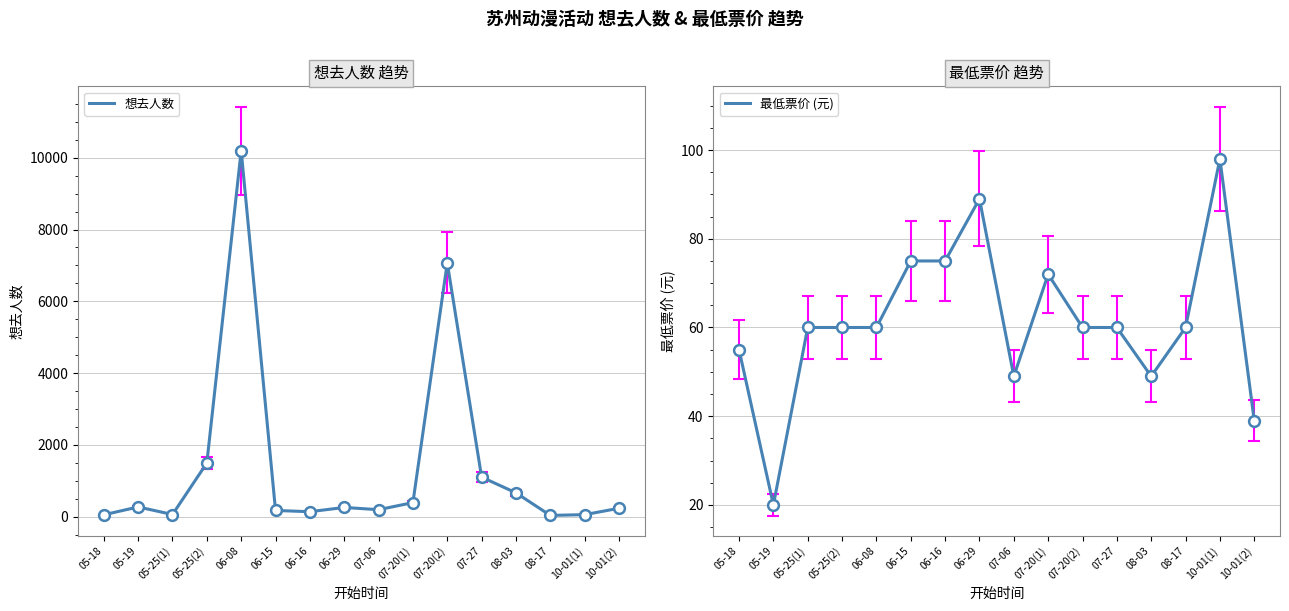

Is the value of 想去人数 at 10-01(2) greater than the value of 最低票价 (元) at 10-01(1)?

Yes